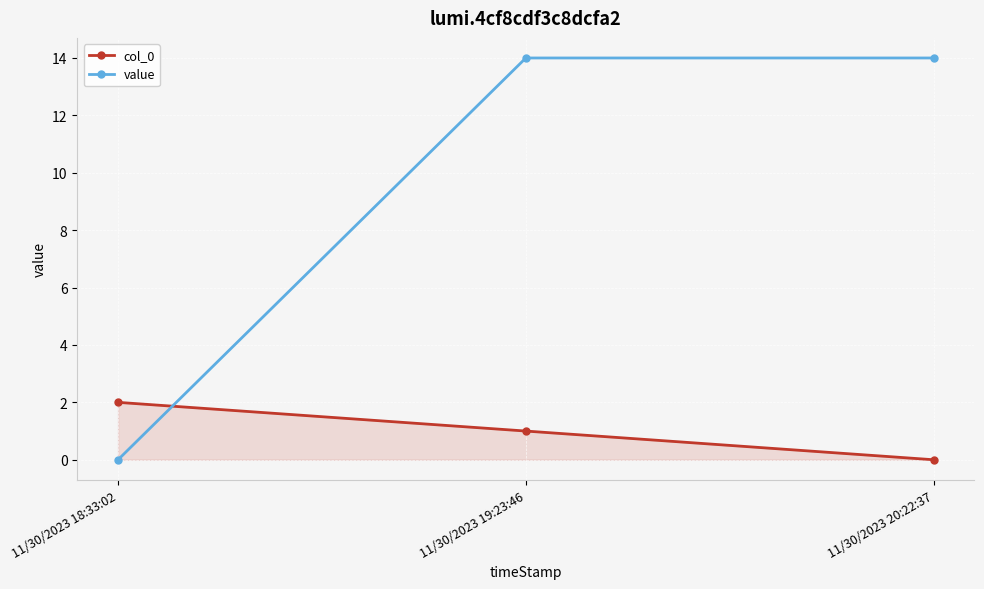

What position from the right is 11/30/2023 19:23:46?

2